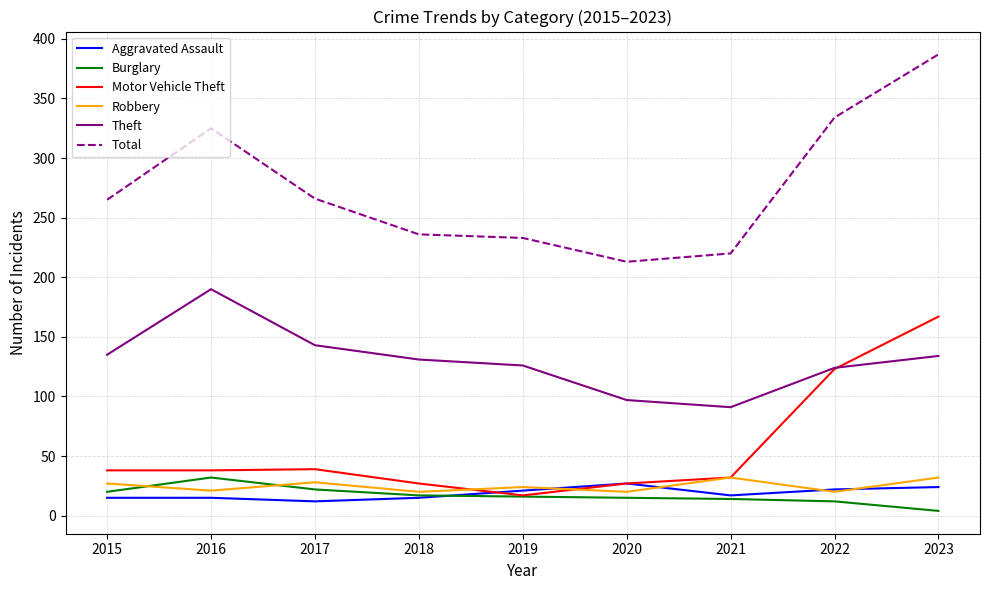

True or false: Robbery and Total cross at least once.

False